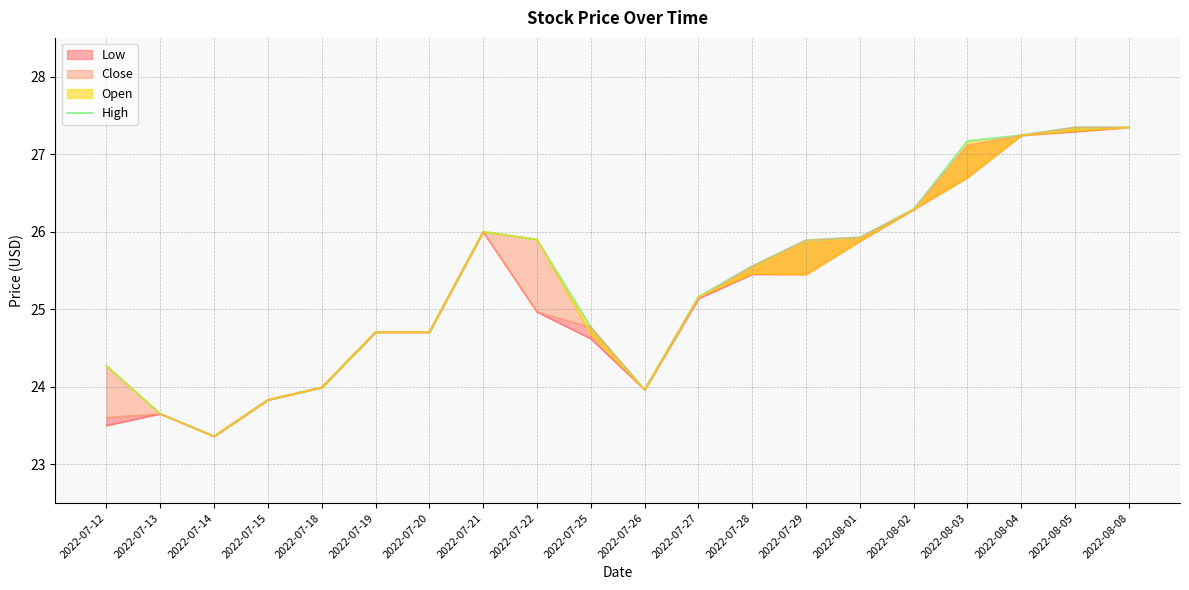

What is the label of the 14th point from the right?

2022-07-20